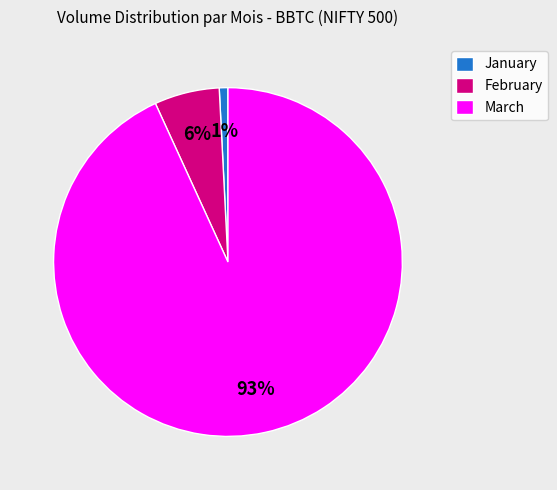

To the nearest percent, what is the difference between the largest and smallest slice percentages?

92%